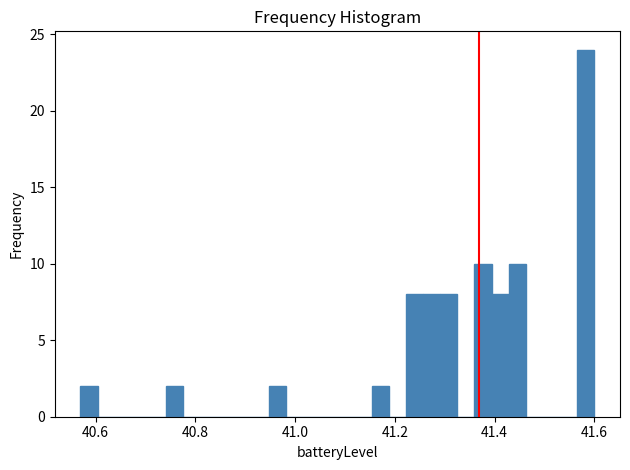

Around what value on the x-axis is the tallest bar? Give the approximate position of its centre, as read against the axis.

41.58